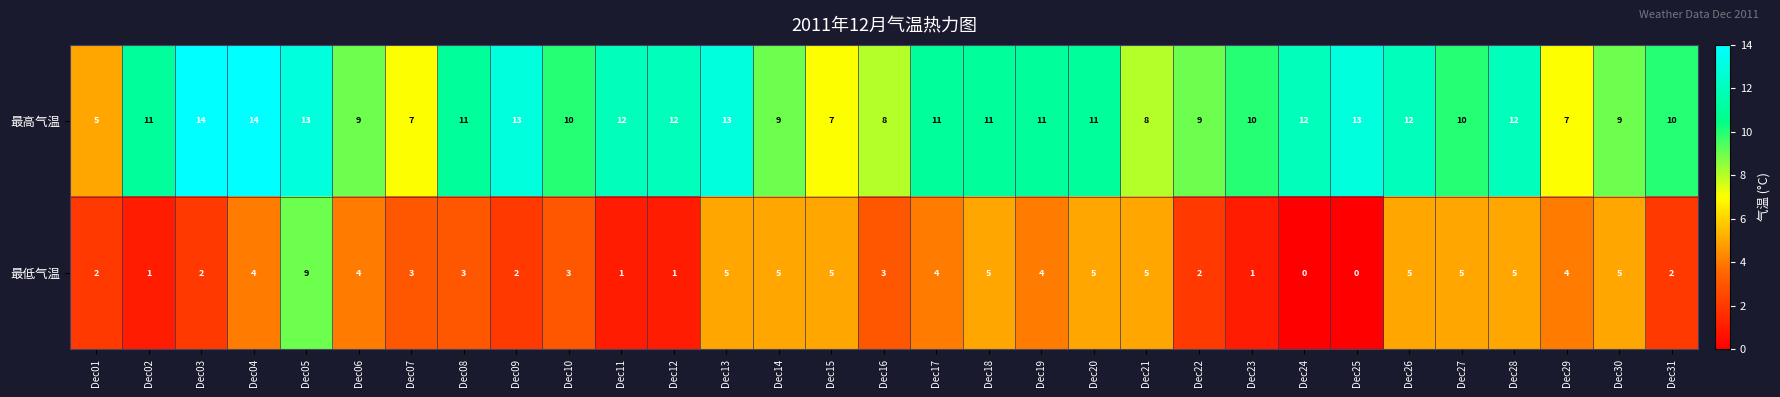

What is the sum of the 最高气温 values at Dec28 and Dec15?

19